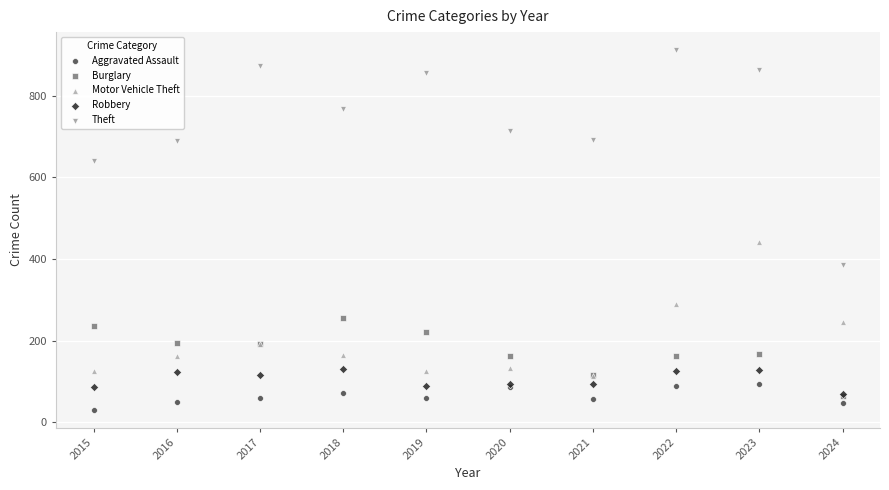

Across all series, what Y value is closest to 471?

443